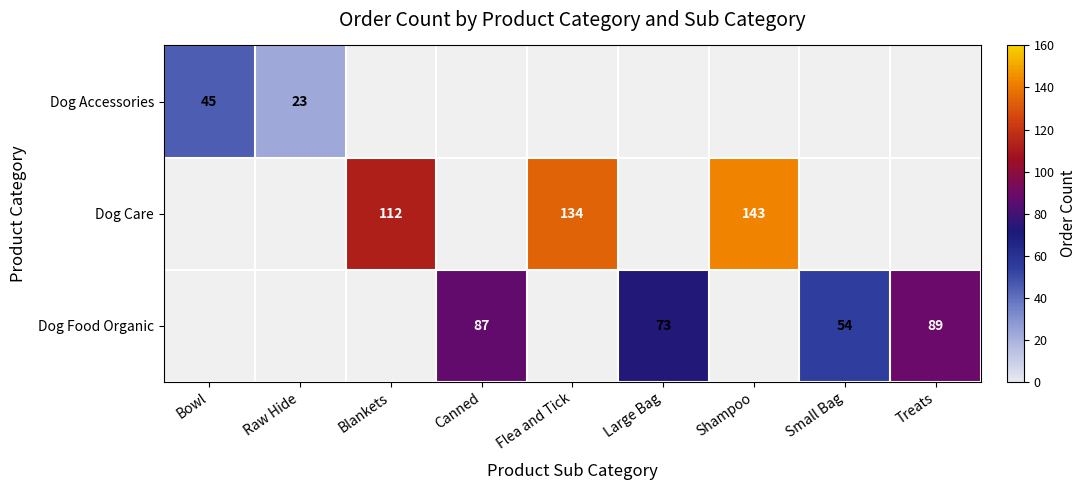

Is the value of Dog Care at Flea and Tick greater than the value of Dog Food Organic at Treats?

Yes